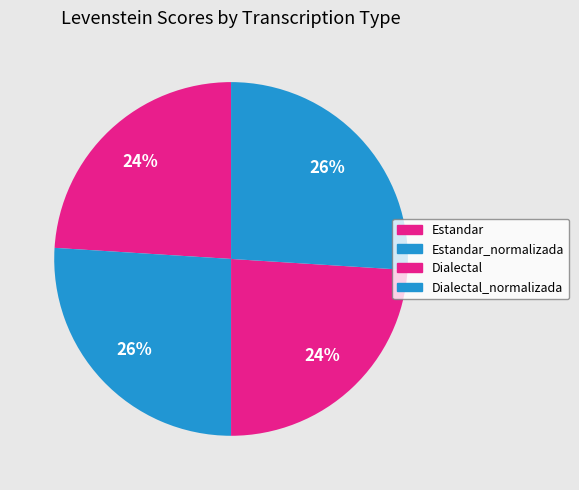

To the nearest percent, what portion does Dialectal represent?

24%